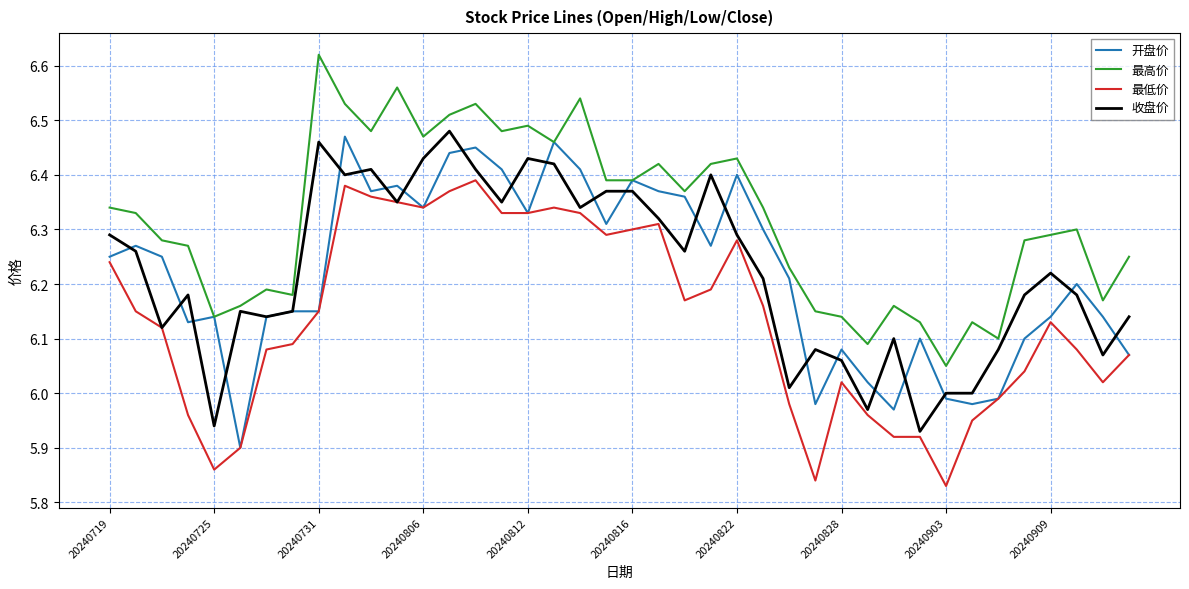

Which series has the largest total across all categories?

最高价